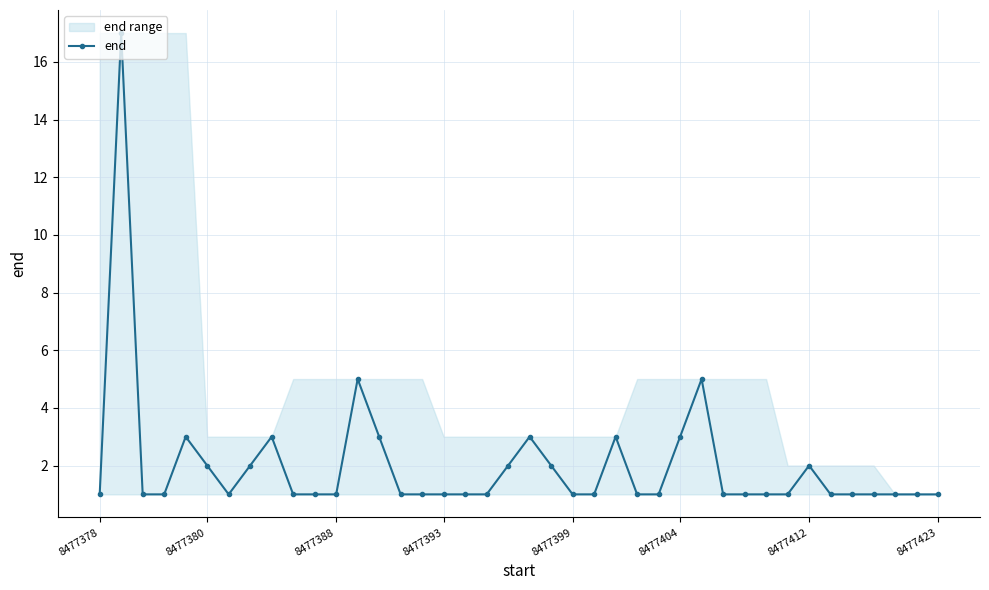

The end series shows 1 at 8477399. True or false?

True